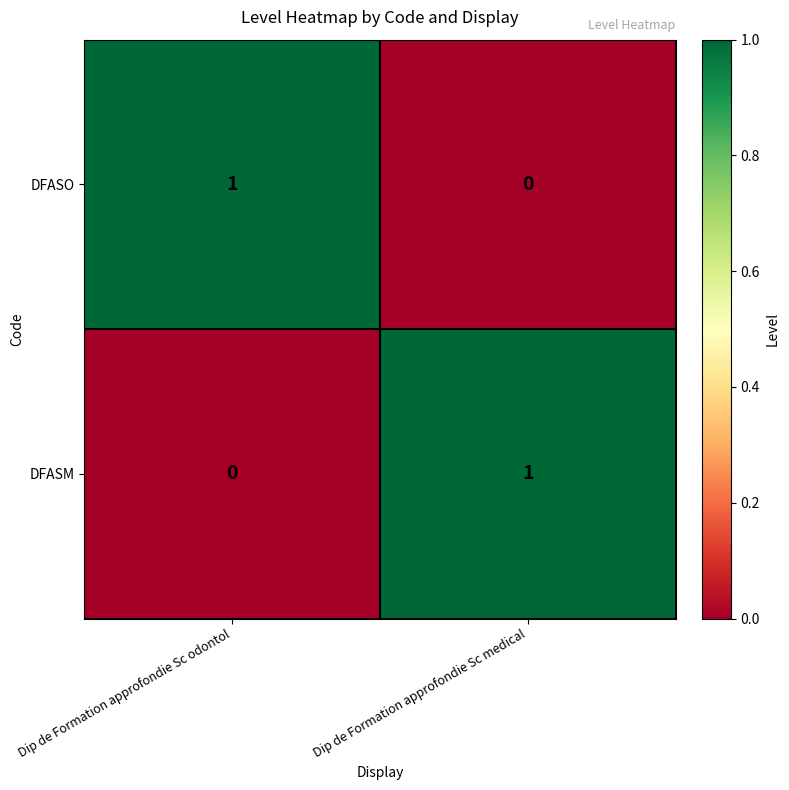

What is the spread (max minus min) of values at Dip de Formation approfondie Sc medical?

1